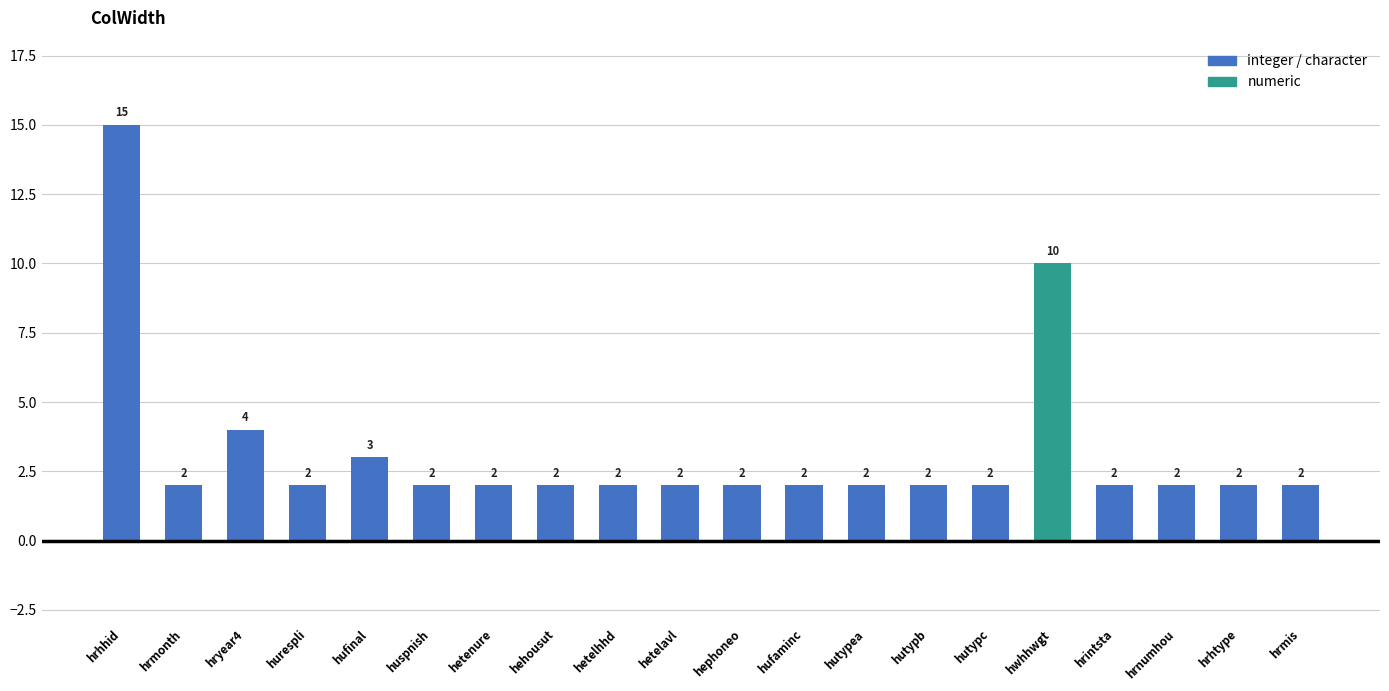

Reading left to right, transcribe all the data shown in this chart.

hrhhid=15	hrmonth=2	hryear4=4	hurespli=2	hufinal=3	huspnish=2	hetenure=2	hehousut=2	hetelhhd=2	hetelavl=2	hephoneo=2	hufaminc=2	hutypea=2	hutypb=2	hutypc=2	hwhhwgt=10	hrintsta=2	hrnumhou=2	hrhtype=2	hrmis=2